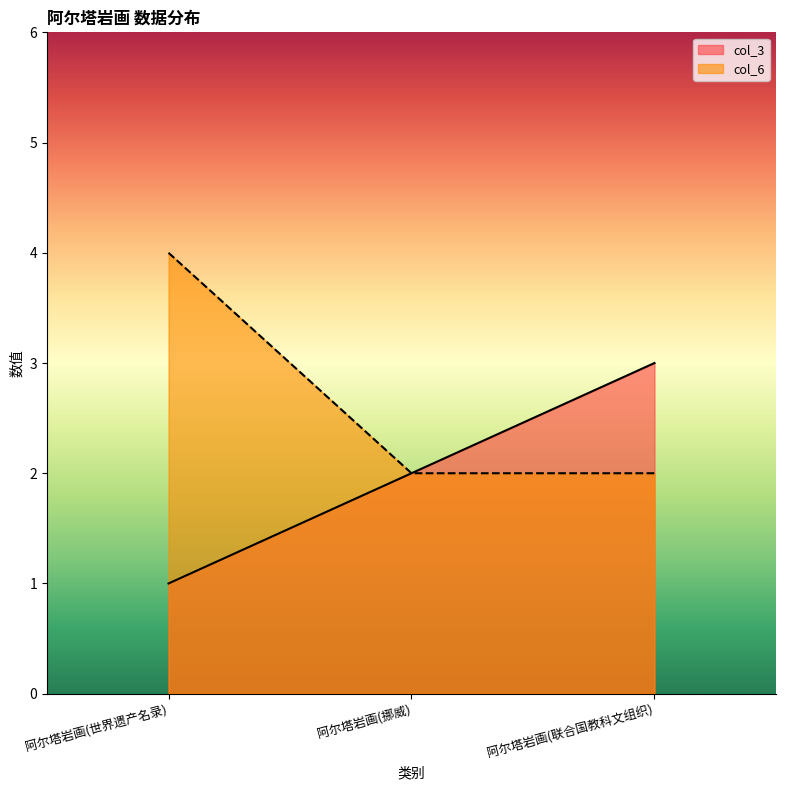

At which category does the chart reach its peak across all series?

阿尔塔岩画(世界遗产名录)